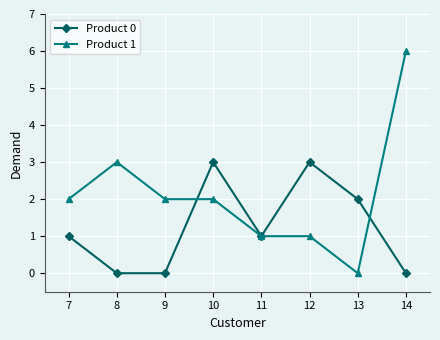

Which series has the largest total across all categories?

Product 1